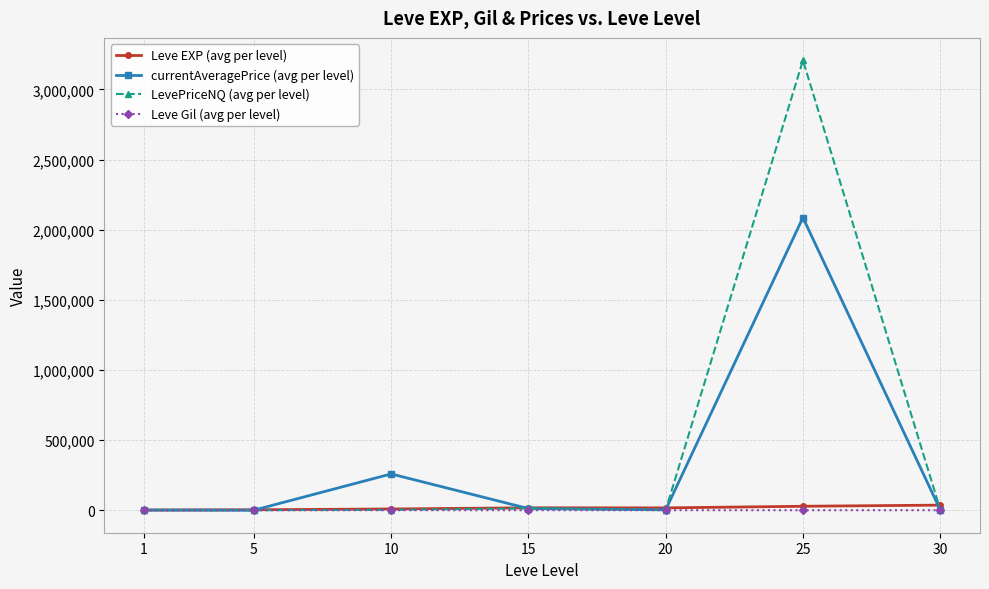

What is the maximum value for Leve EXP (avg per level)?

36492.5